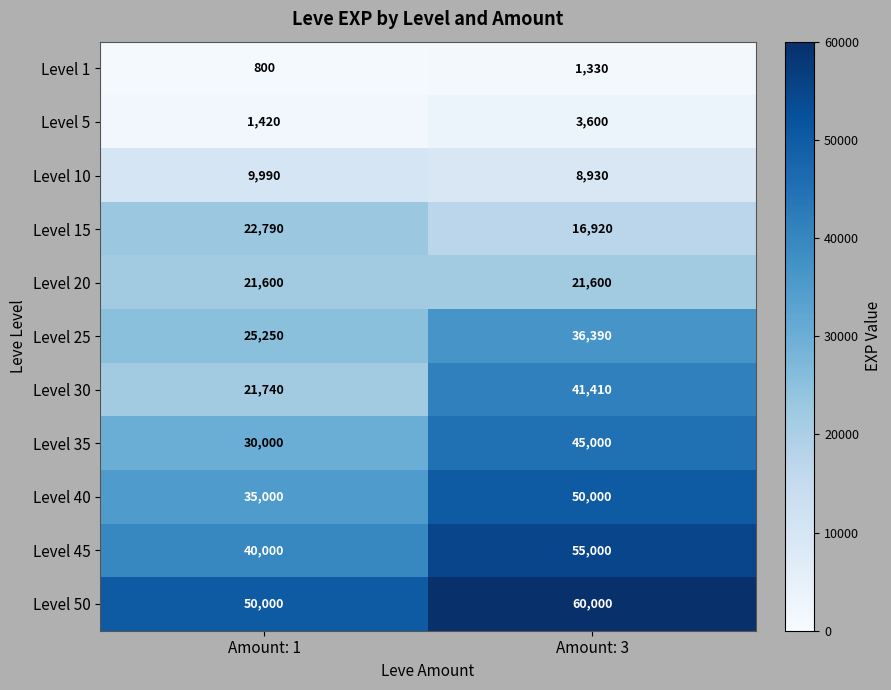

Which category has the highest value in the Level 50 series?

Amount: 3